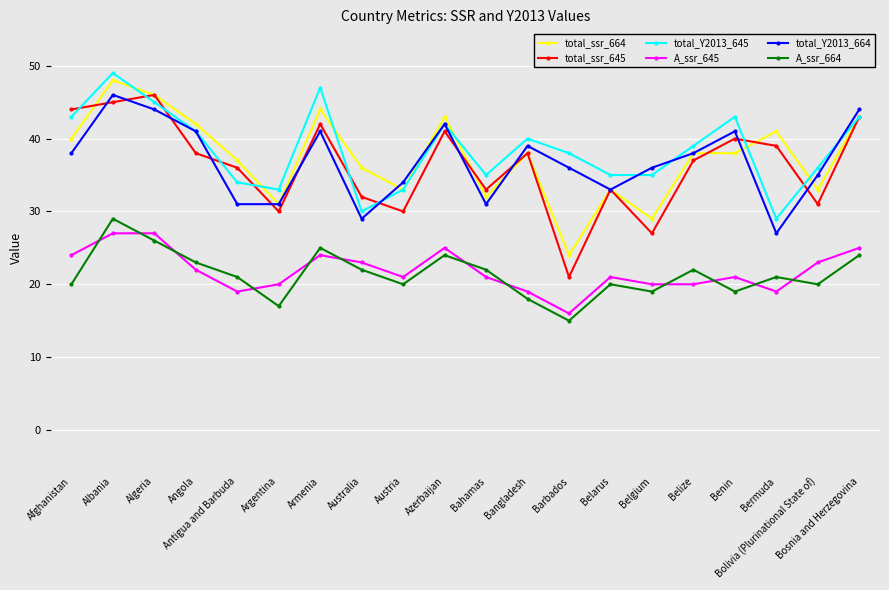

What are all the series names shown in the legend?

total_ssr_664, total_ssr_645, total_Y2013_645, A_ssr_645, total_Y2013_664, A_ssr_664